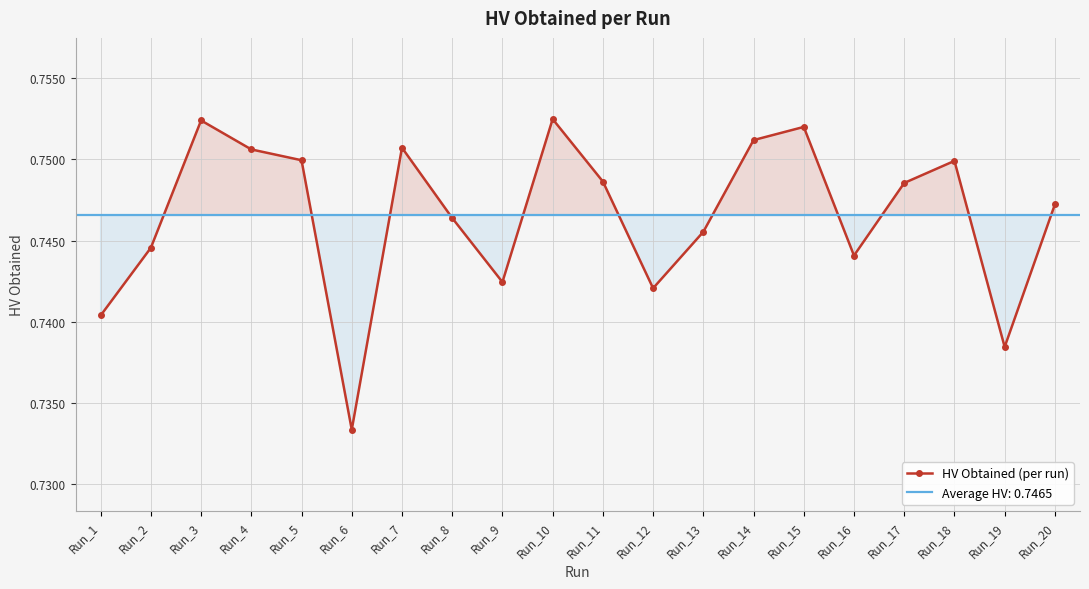

At which category does the chart reach its peak across all series?

Run_10